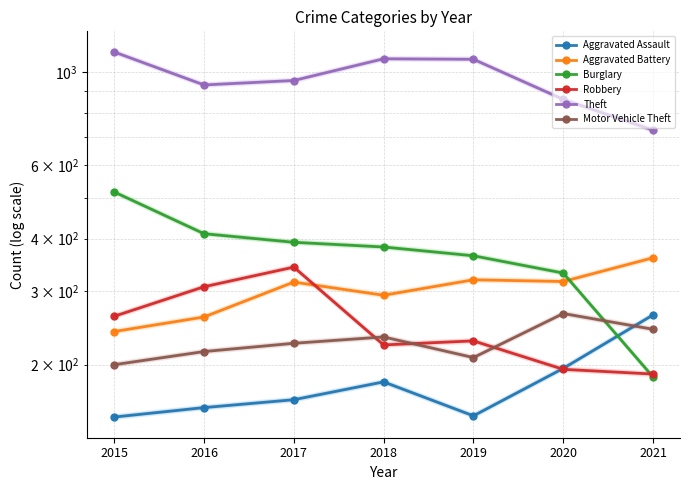

Rank the series at 2020 from lowest to highest value.

Robbery, Aggravated Assault, Motor Vehicle Theft, Aggravated Battery, Burglary, Theft